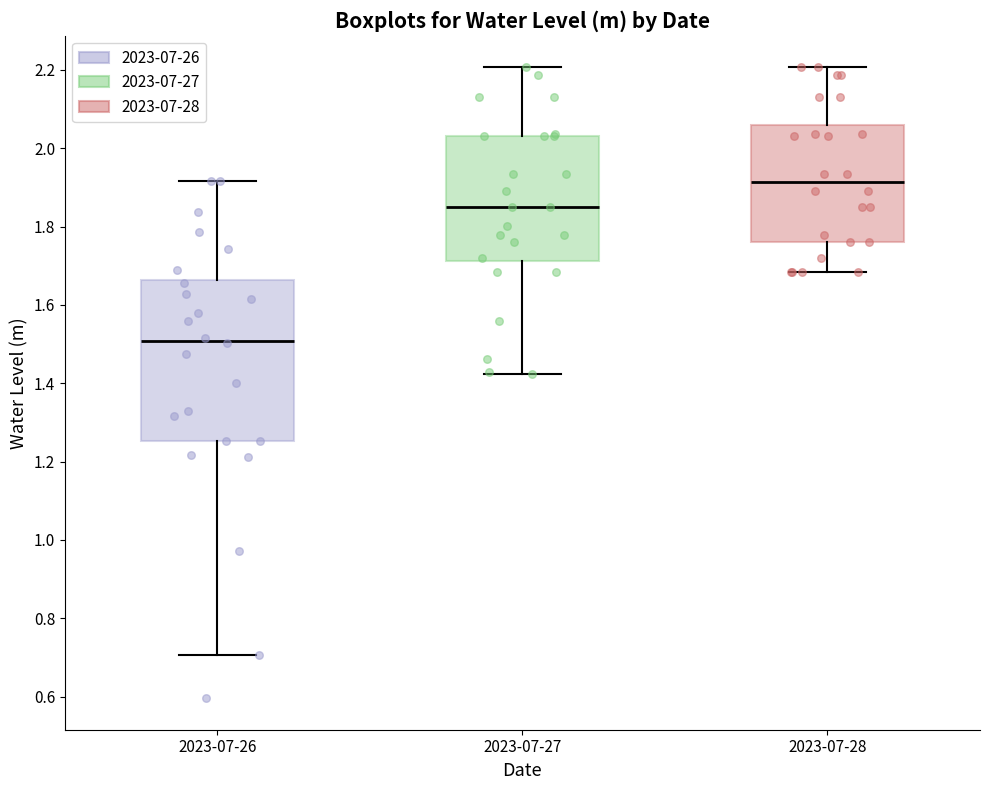

Reading left to right, read every box against the y-axis: the position of its median line, the range the box covers, and the ends of its whiskers. The values are not printed on the chart, so give them approximately, as read against the axis.

2023-07-26: median 1.50, box 1.26 to 1.66, whiskers 0.70 to 1.92
2023-07-27: median 1.86, box 1.72 to 2.04, whiskers 1.42 to 2.20
2023-07-28: median 1.92, box 1.76 to 2.06, whiskers 1.68 to 2.20